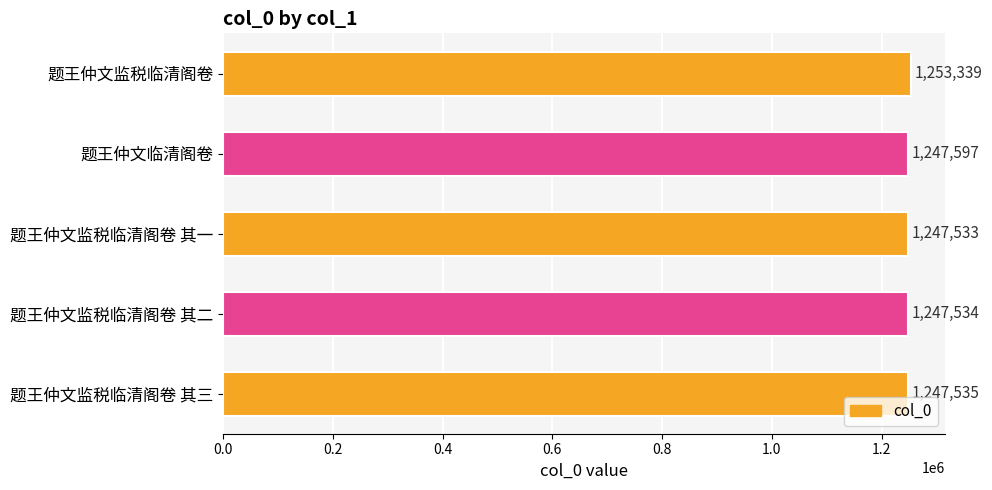

Count the number of data series in this chart.

1